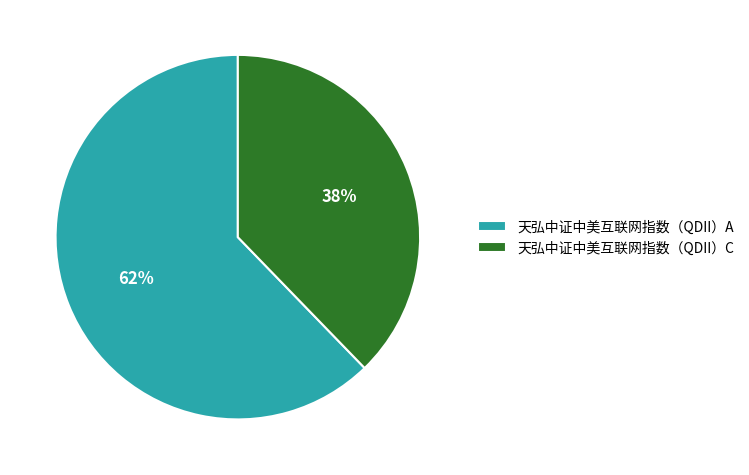

Which category has the smallest portion of the pie?

天弘中证中美互联网指数（QDII）C